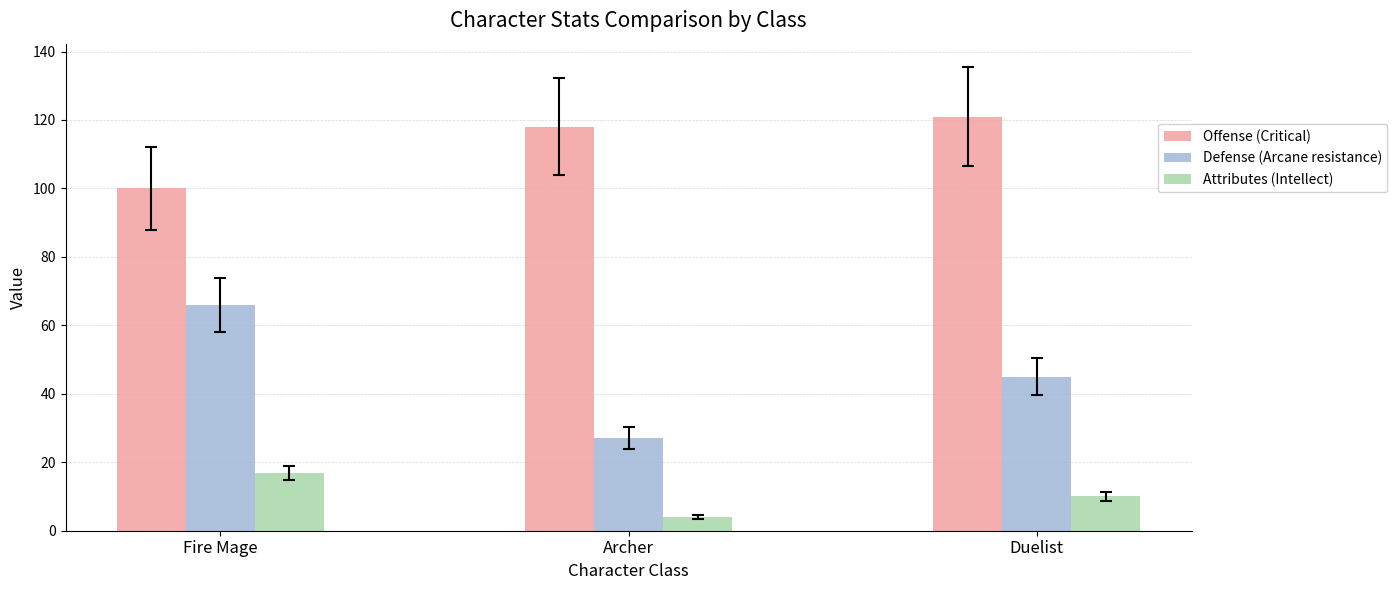

At which category is the sum across all series the highest?

Fire Mage